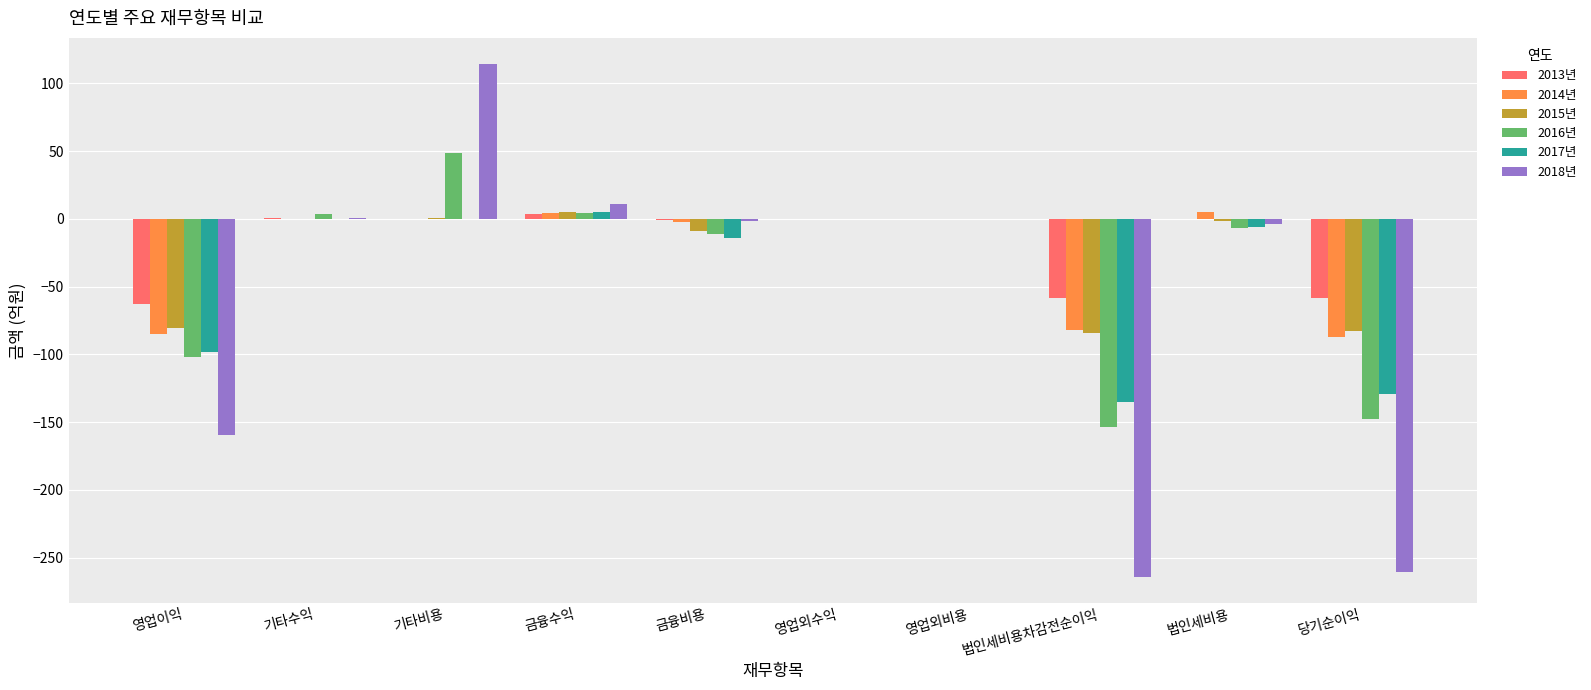

What is the approximate value of 2016년 at 영업이익?

-101.7